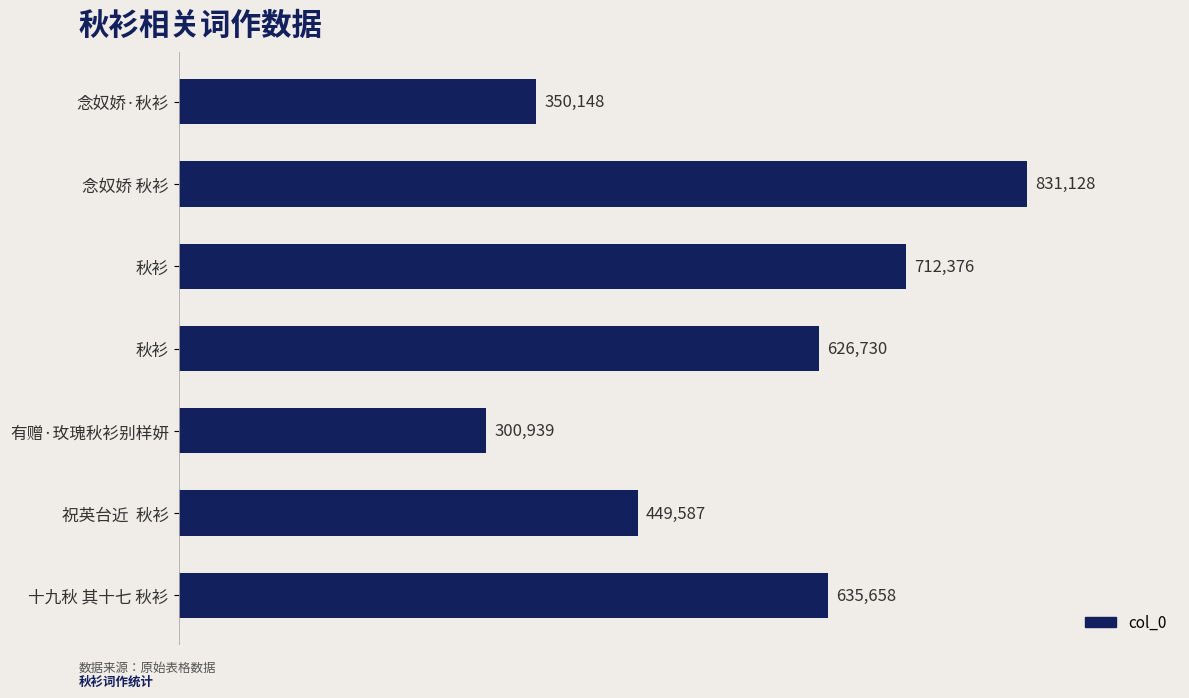

Count the number of data series in this chart.

1